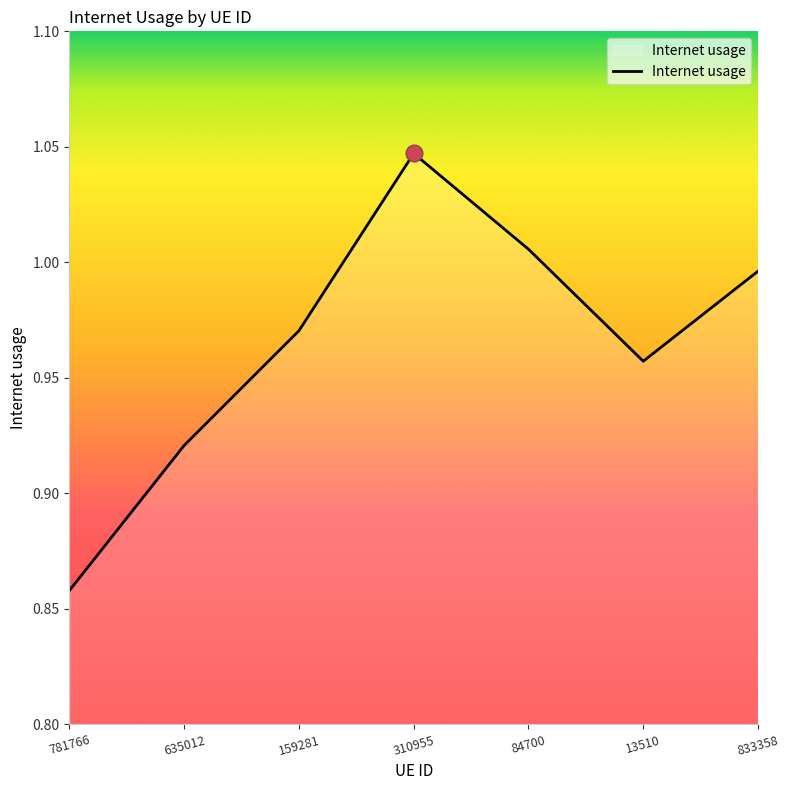

At which category does the chart reach its minimum across all series?

781766